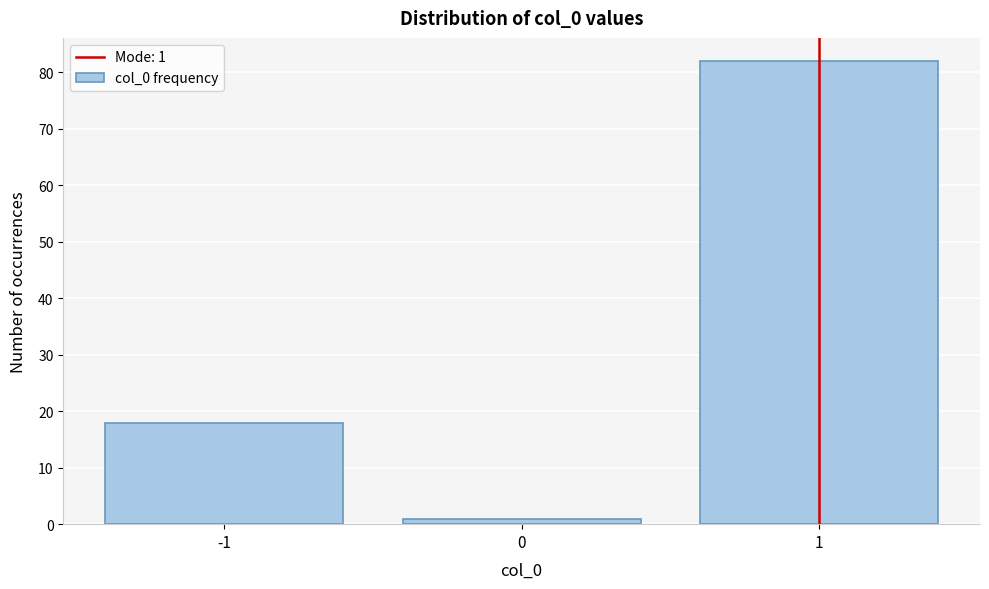

Which range on the x-axis has the tallest bar?

0.5 to 1.5